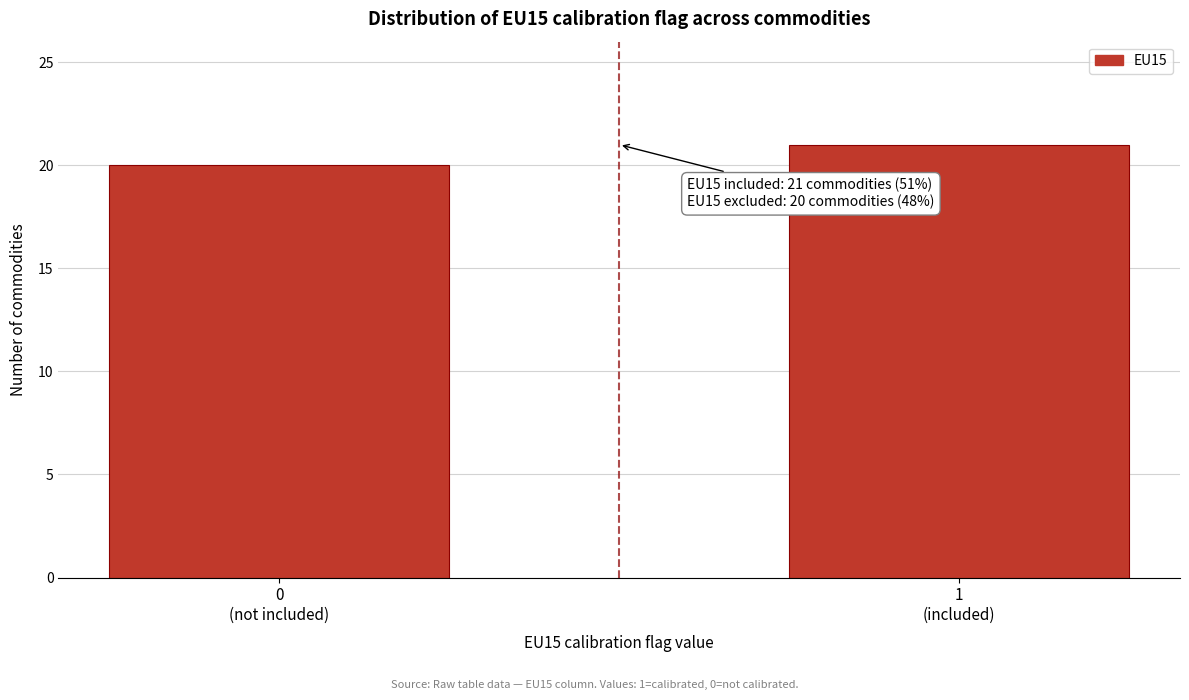

Reading left to right, transcribe all the data shown in this chart.

20	21